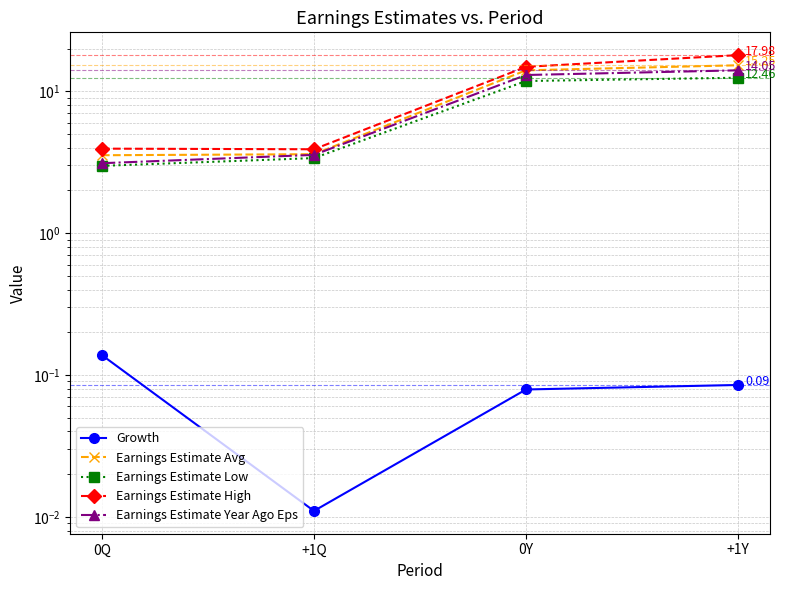

Rank the series by their maximum value, from lowest to highest.

Growth, Earnings Estimate Low, Earnings Estimate Year Ago Eps, Earnings Estimate Avg, Earnings Estimate High